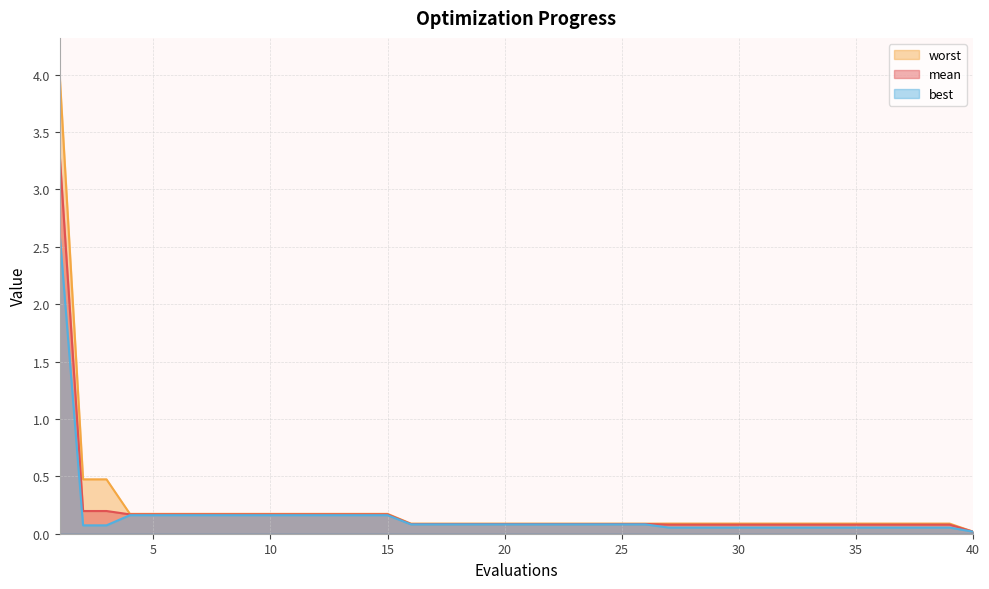

What is the average value of the best series?

0.2